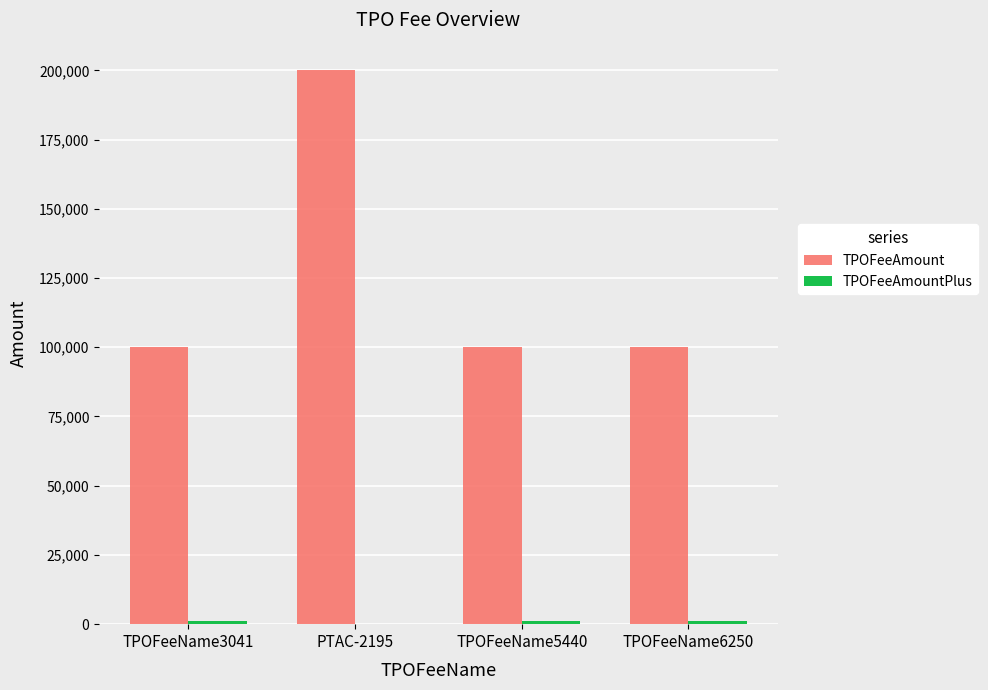

What is the maximum value shown in the chart?

200000